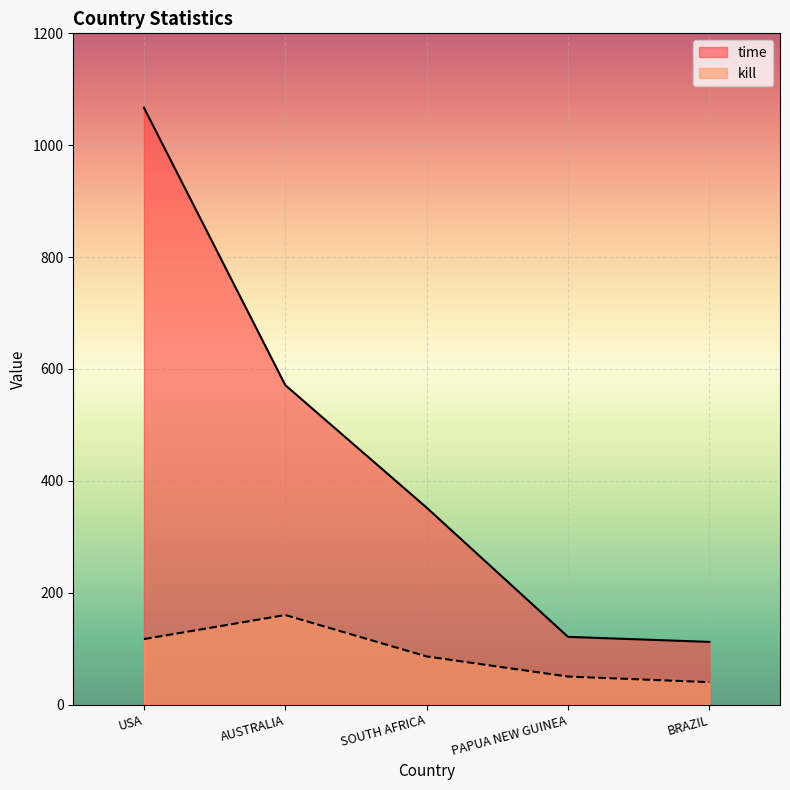

True or false: kill and time intersect in this chart.

False